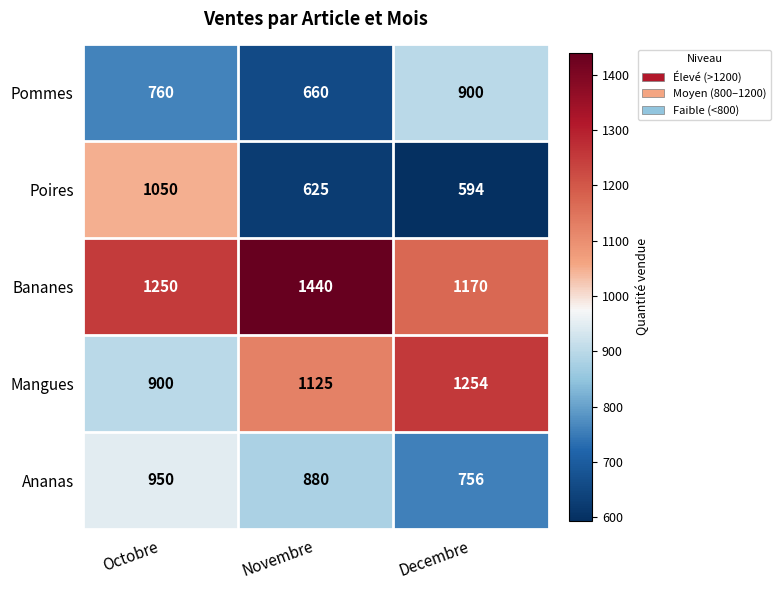

True or false: Pommes has a value of 660 at Novembre.

True